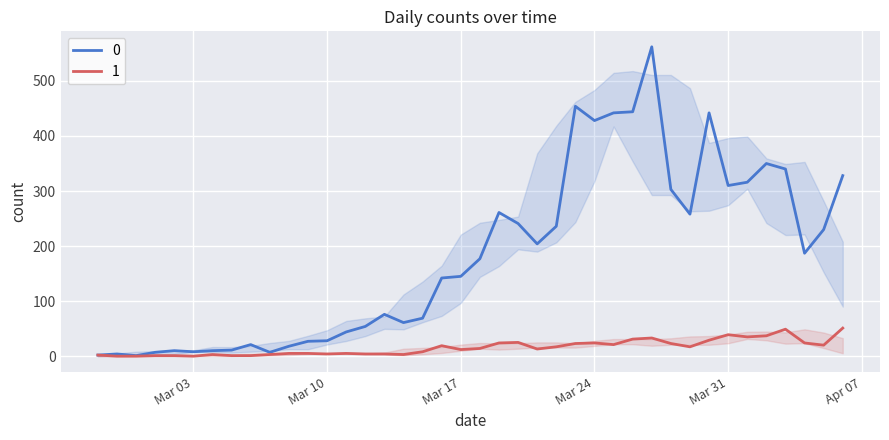

At how many categories does at least one series exceed 185?

19